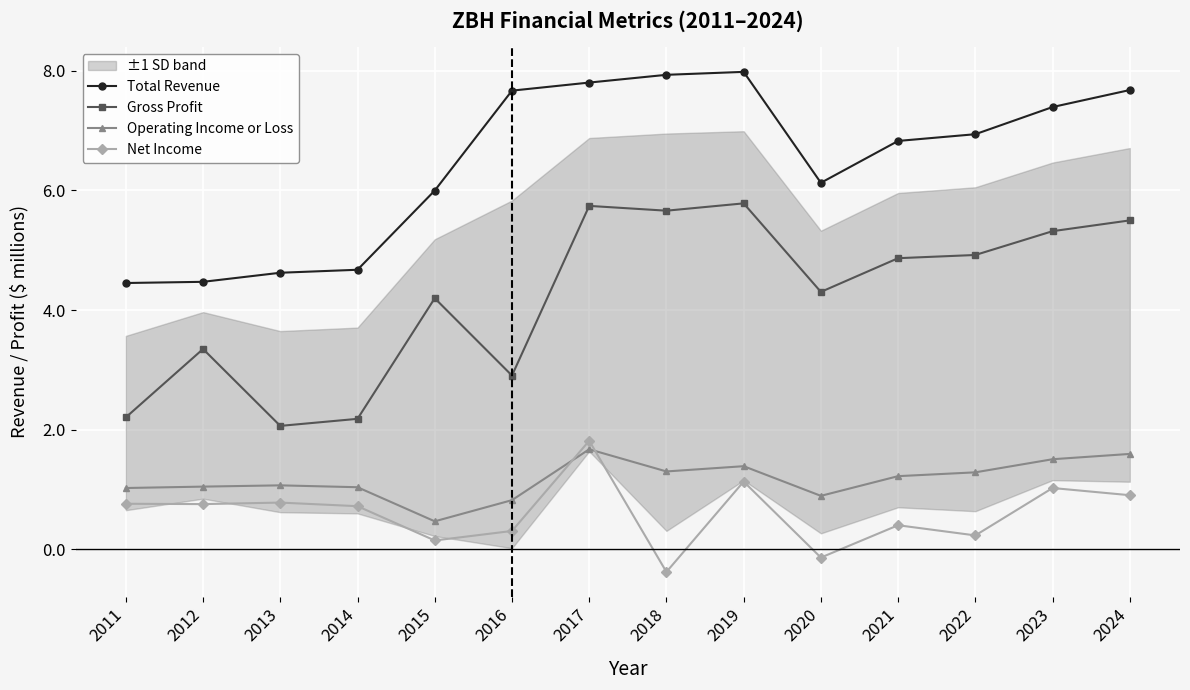

Where does the Gross Profit series first go above 4?

2015